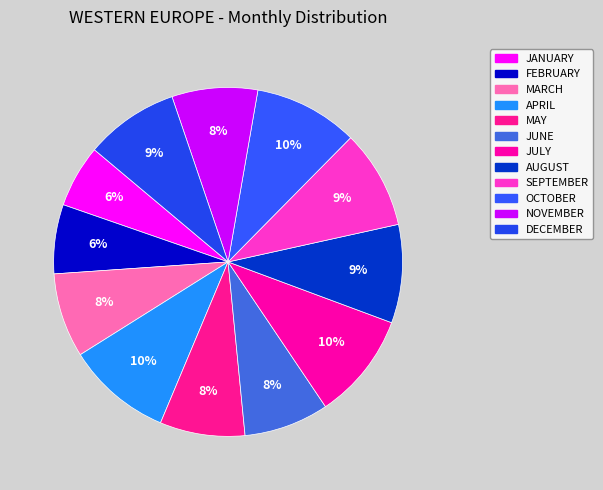

Does JULY represent more than half of the total?

No